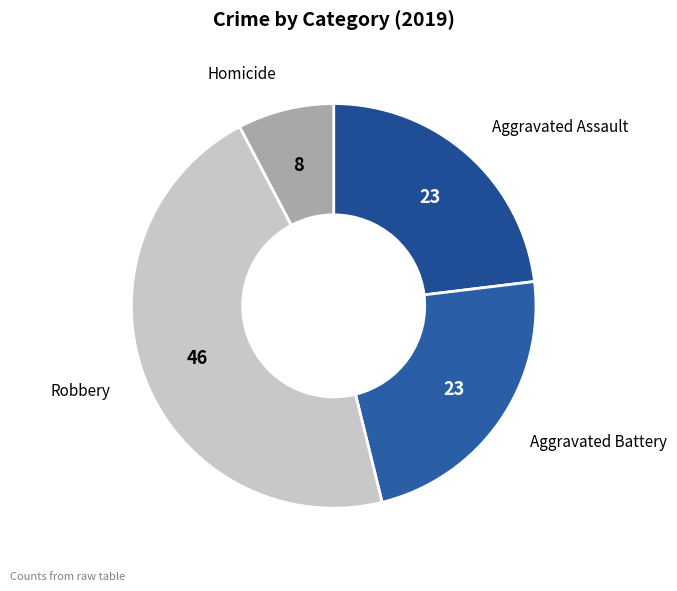

How many slices are in this pie chart?

4